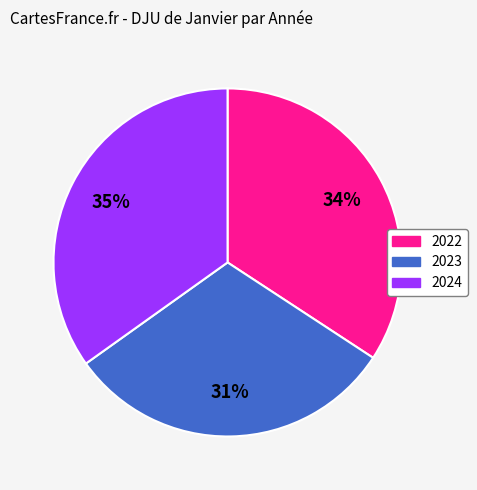

Does 2023 represent more than half of the total?

No